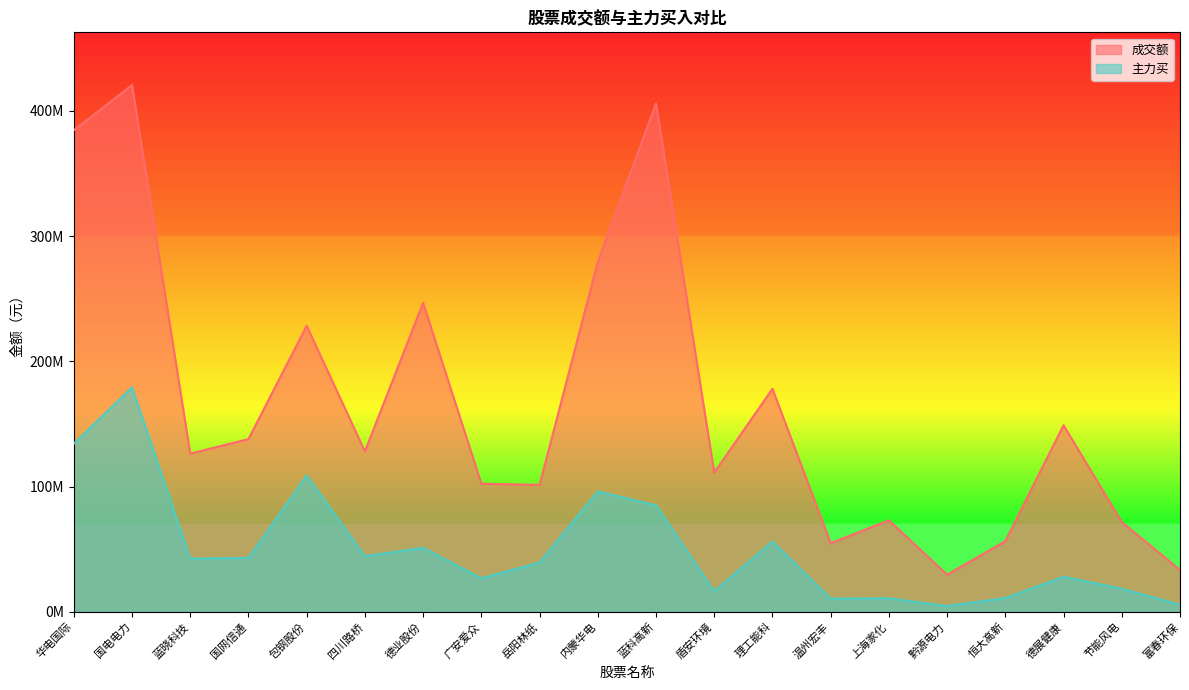

At which category is the sum across all series the highest?

国电电力